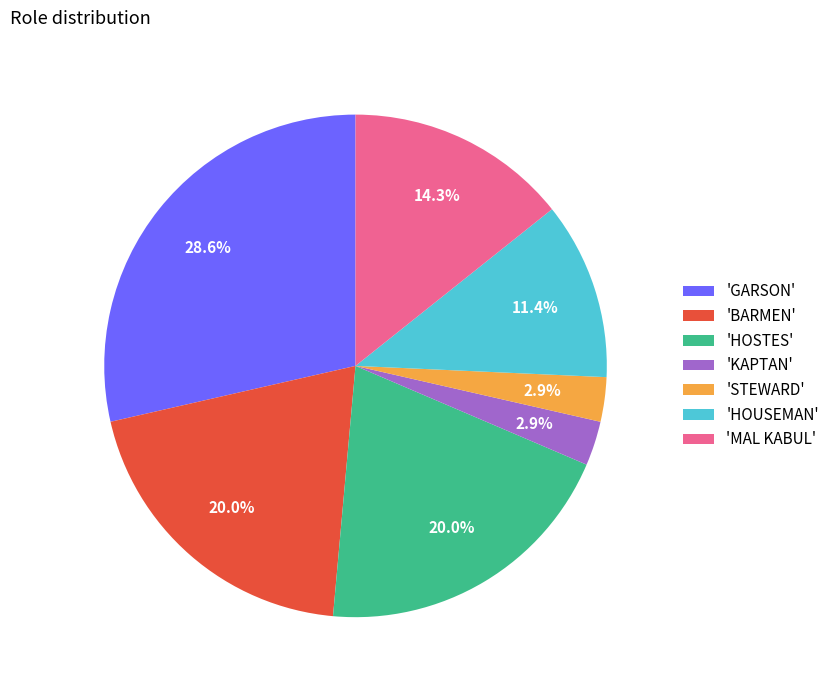

Is there any slice that represents more than half of the pie?

No